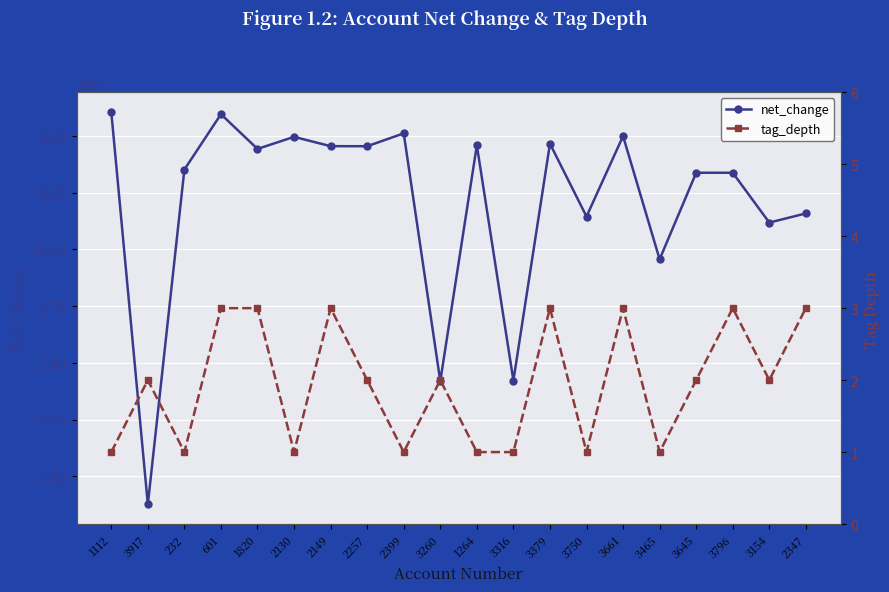

What position from the left is 3154?

19